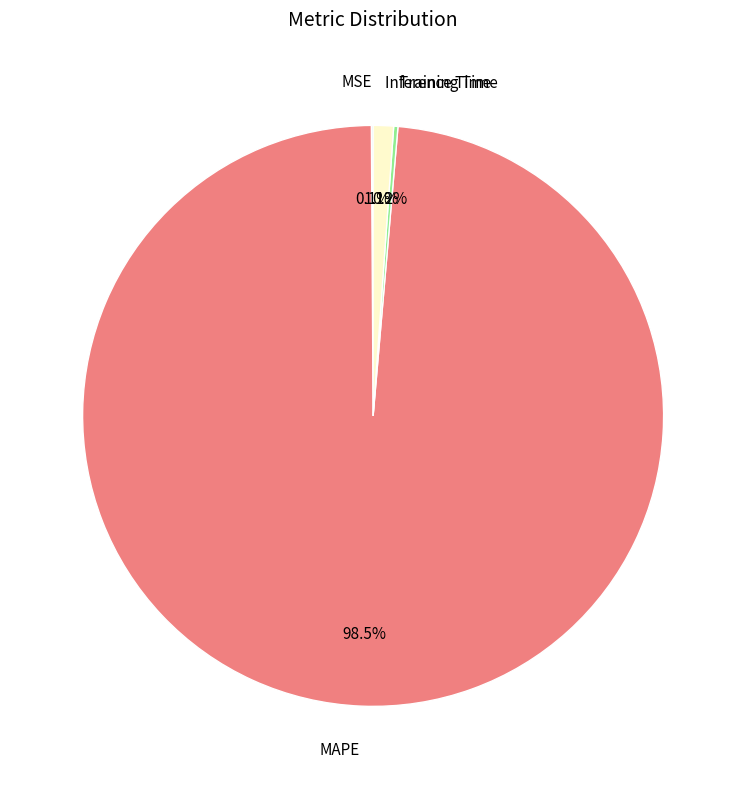

How much of the chart is everything except Inference Time?

98.9%